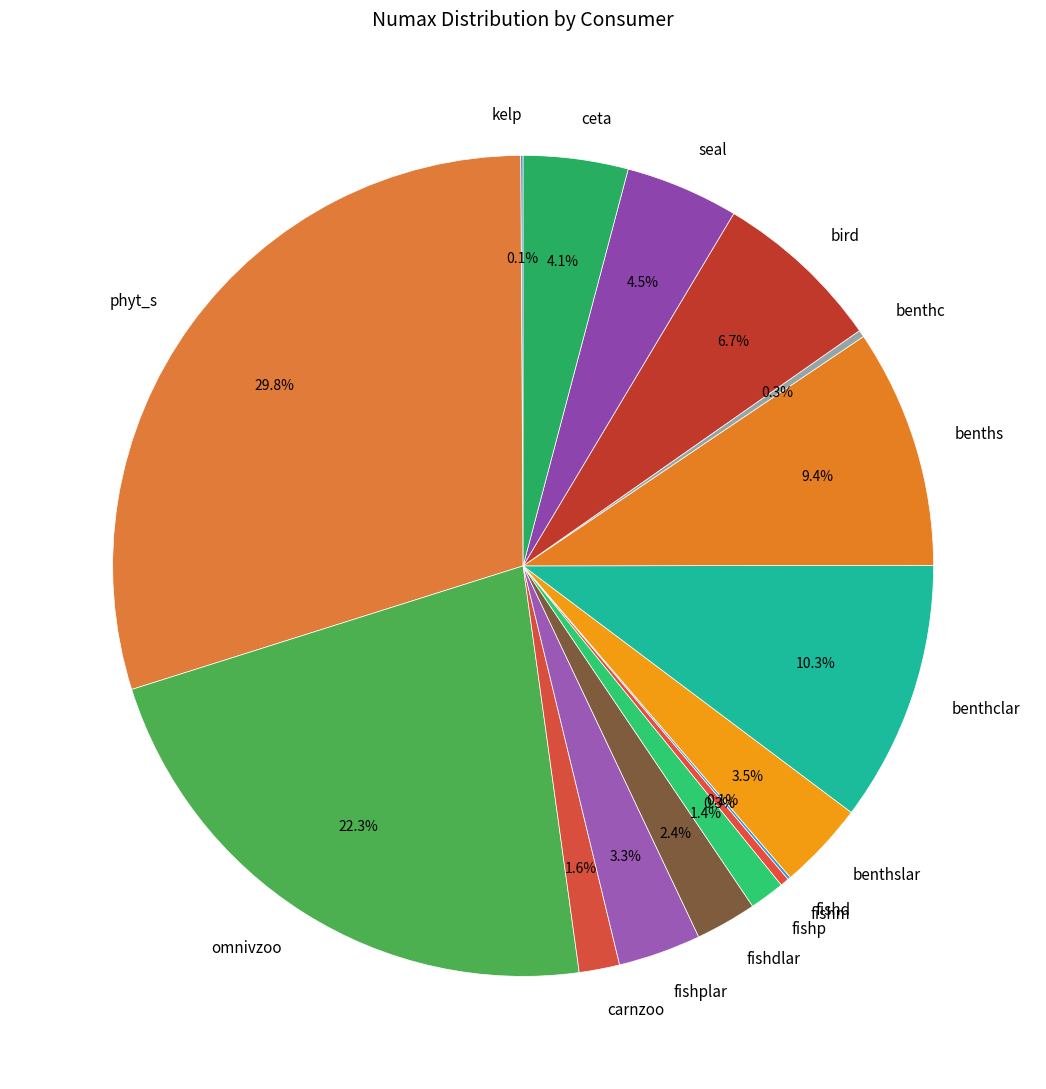

What portion of the pie excludes benthslar?

96.5%